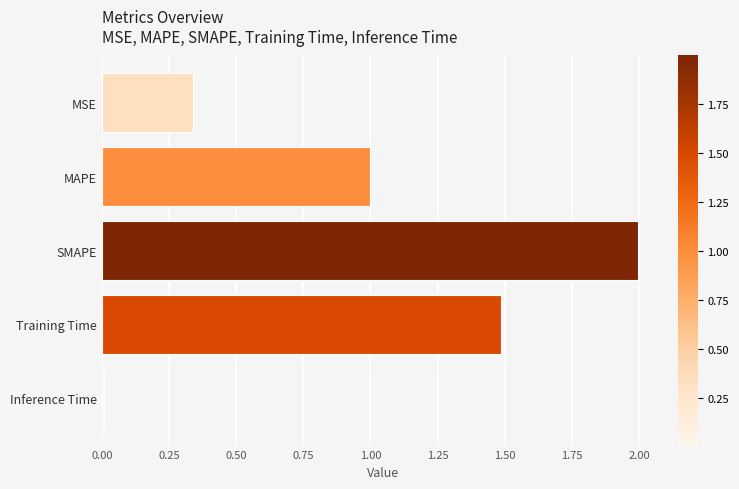

The chart shows a value of 0.4 at Training Time. True or false?

False